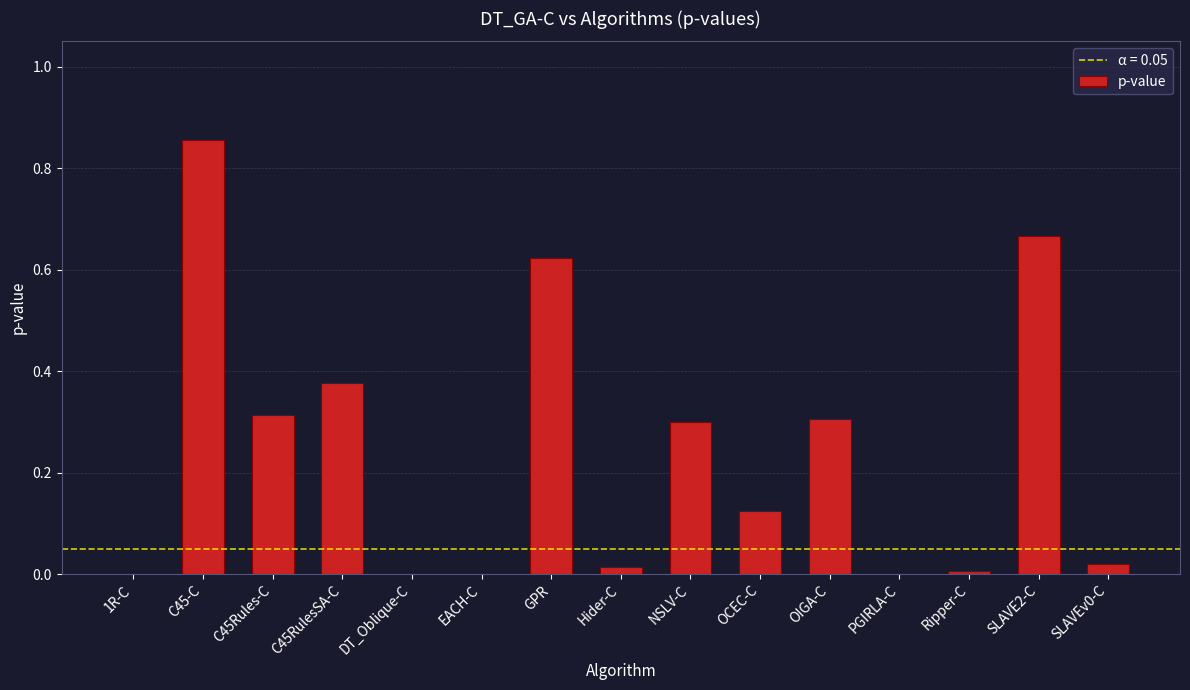

The chart shows a value of 0.2 at OIGA-C. True or false?

False